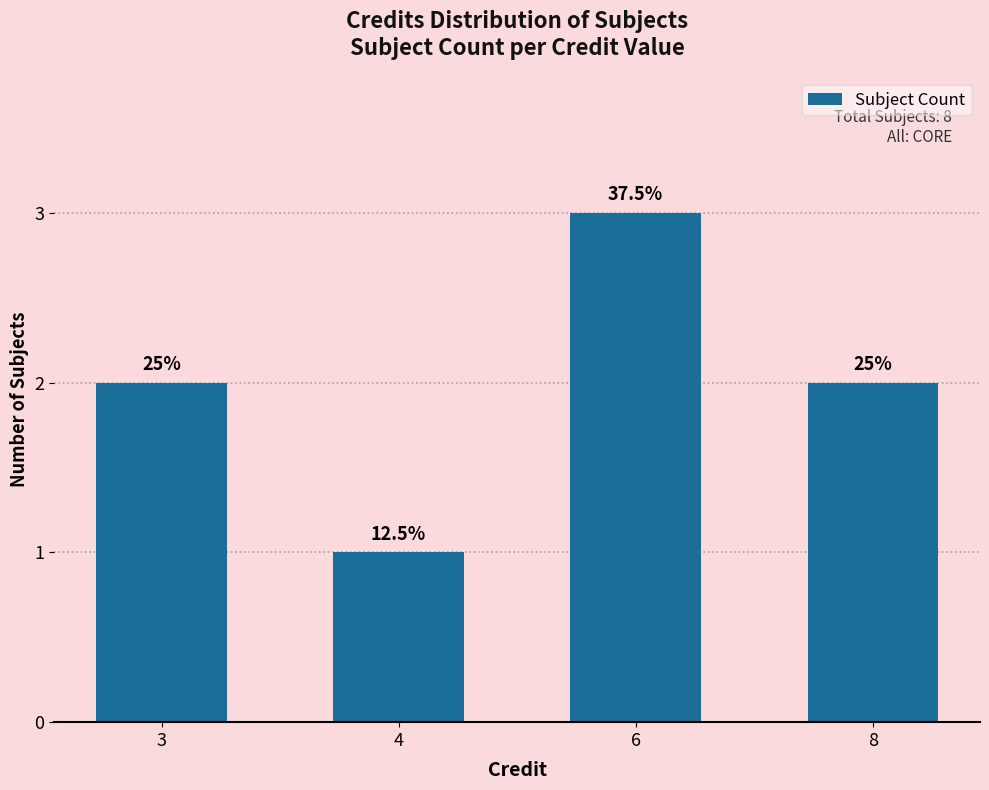

How many bars are there in total?

4